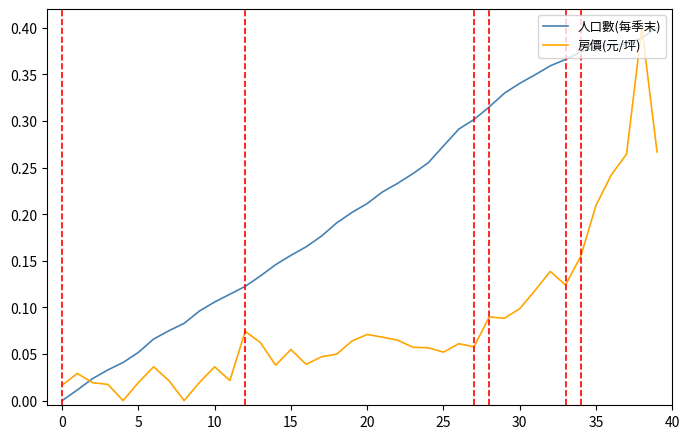

How many lines are shown in the chart?

2